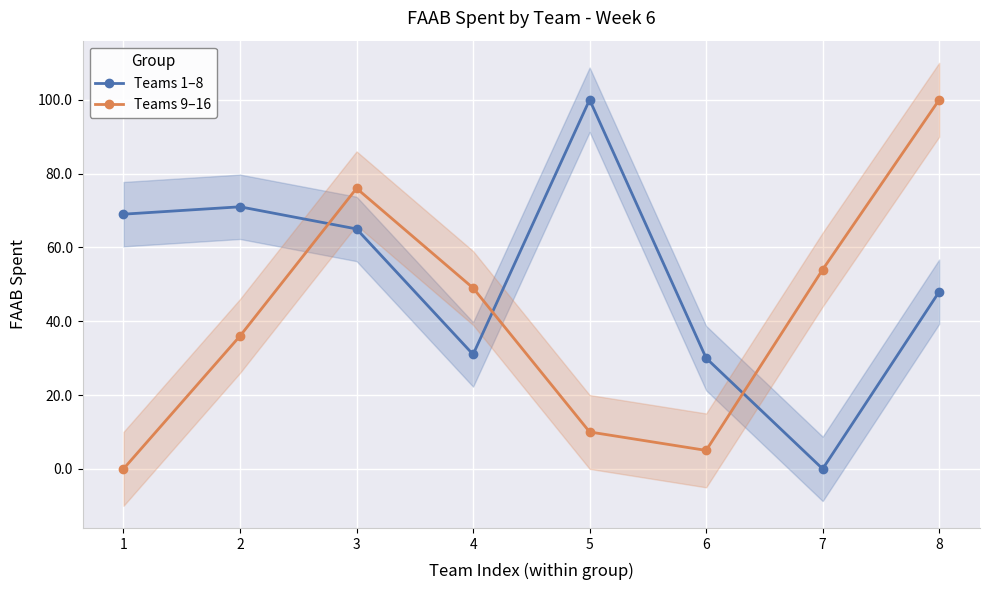

How many interior local peaks does the Teams 9–16 series have?

1